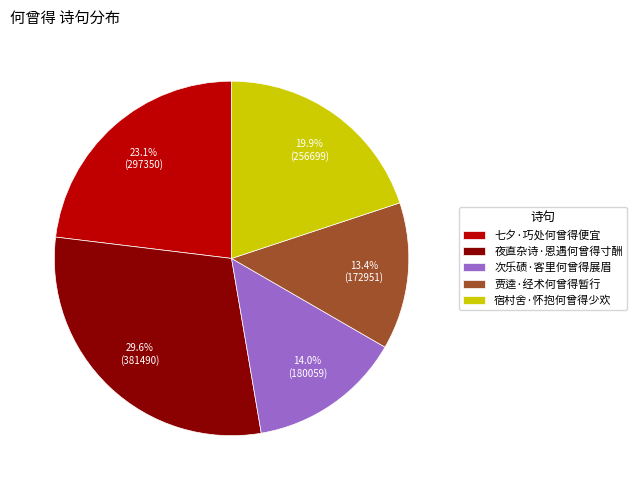

To the nearest percent, what is the average slice percentage?

20%